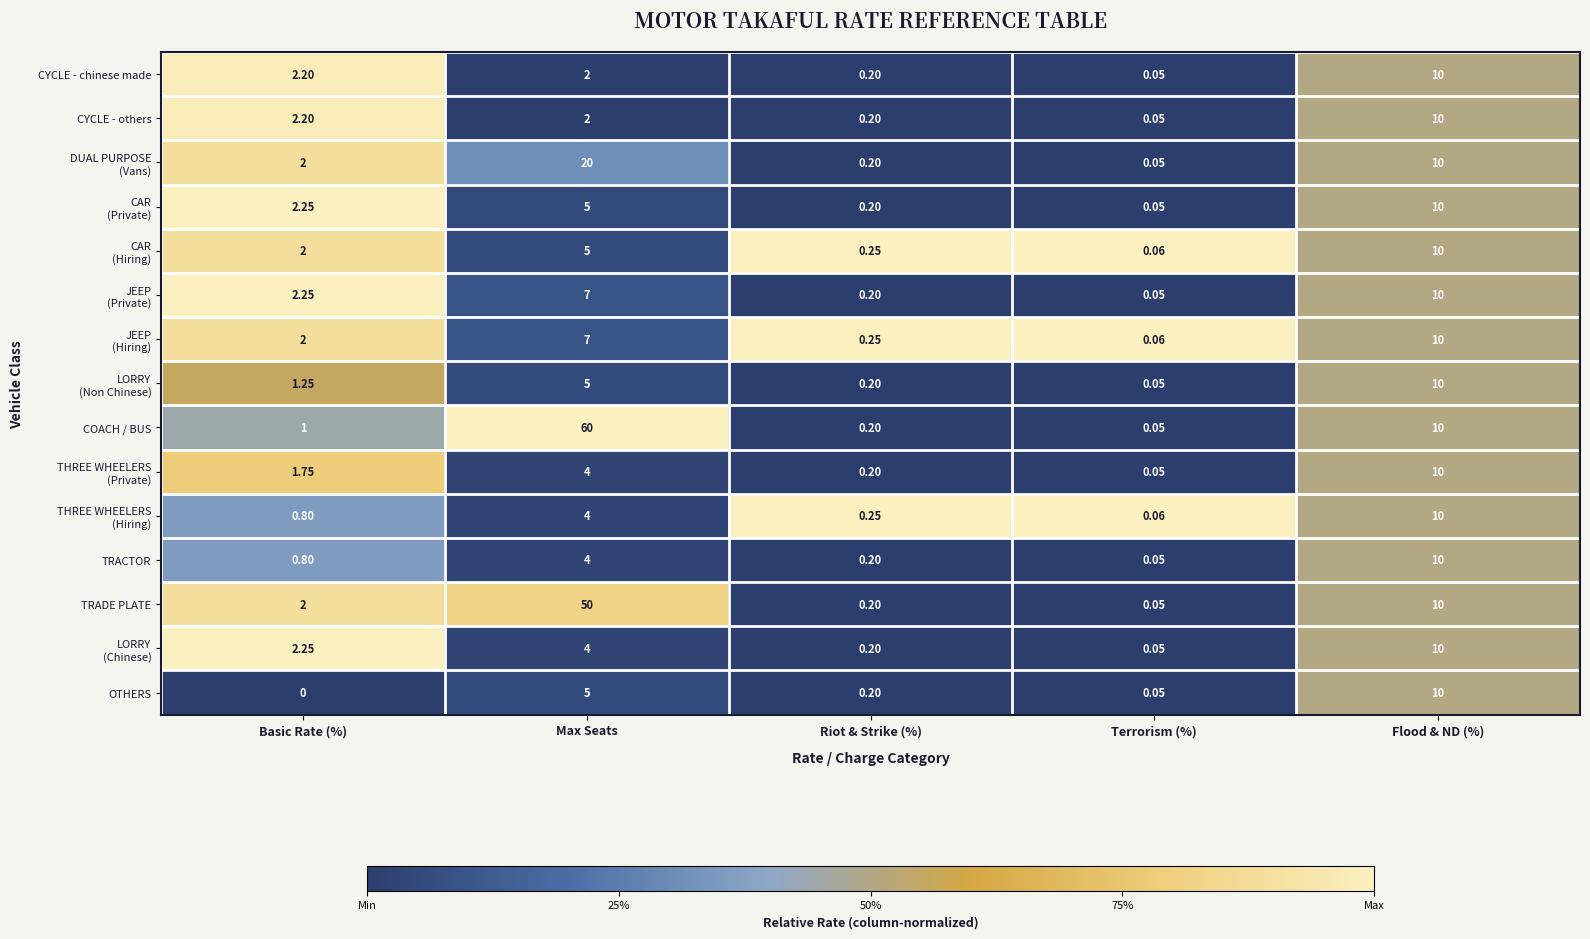

At which category does the chart reach its peak across all series?

Max Seats